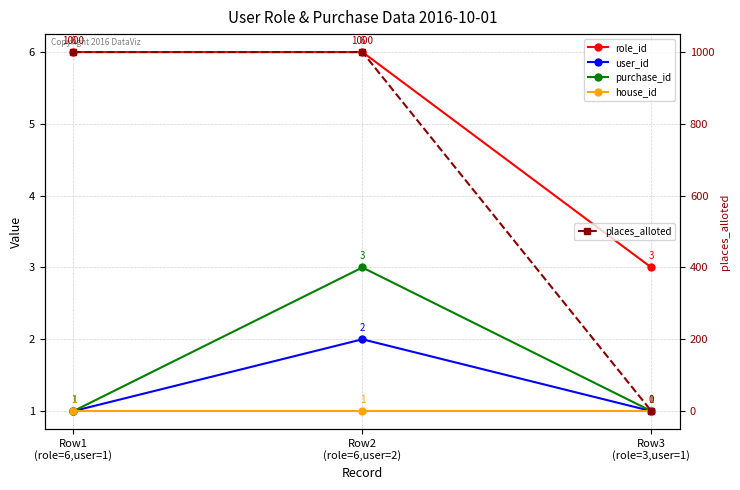

Between Row2
(role=6,user=2) and Row3
(role=3,user=1), which series saw the biggest shift?

places_alloted